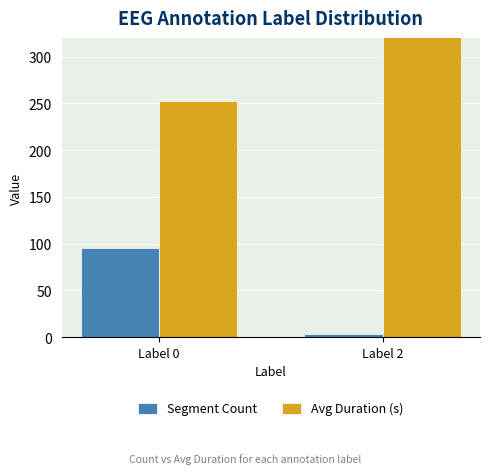

What is the value of the Avg Duration (s) bar at the 2nd from the left?

338